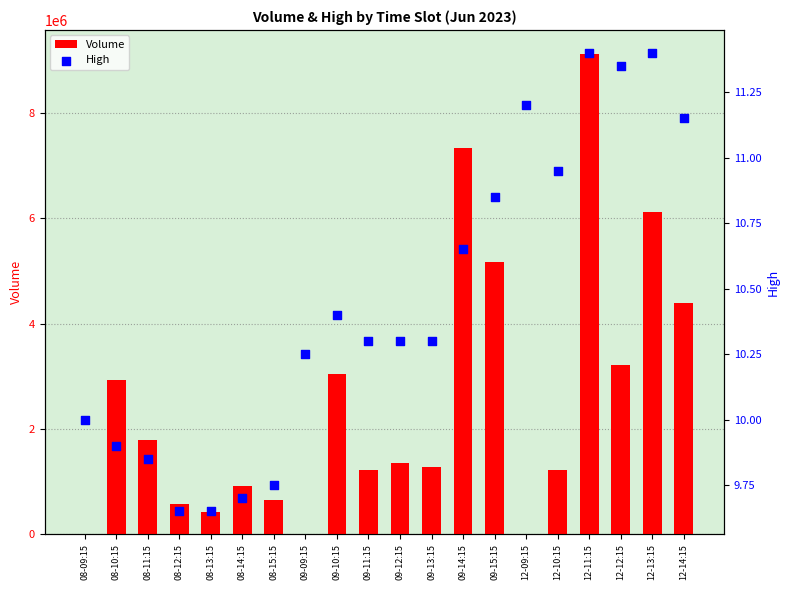

At which category is the sum across all series the highest?

12-11:15